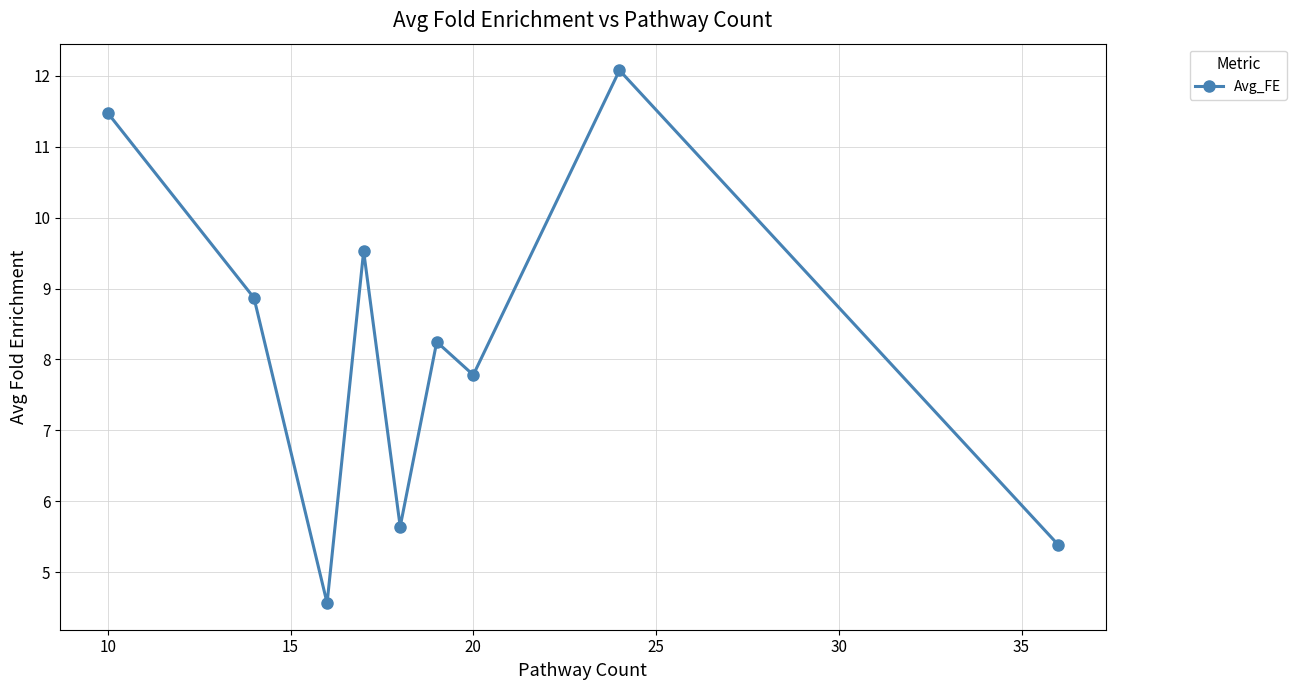

What is the value of the 6th point from the left?

8.2